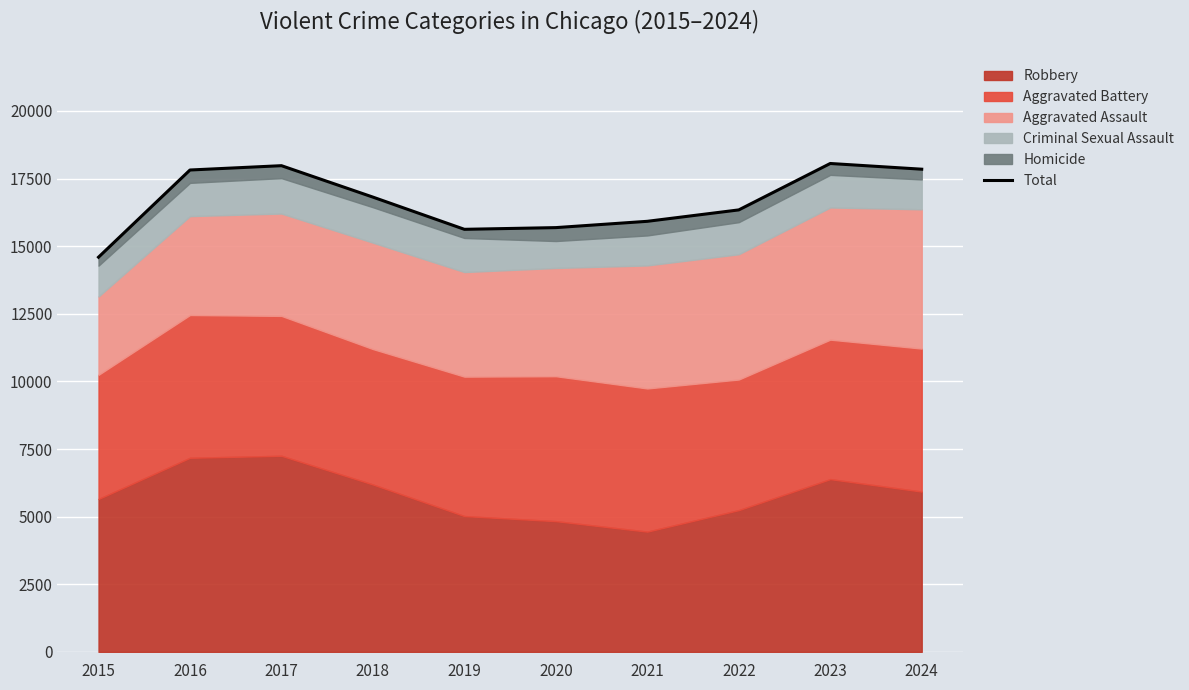

At which label is the value closest to 16326?

2022